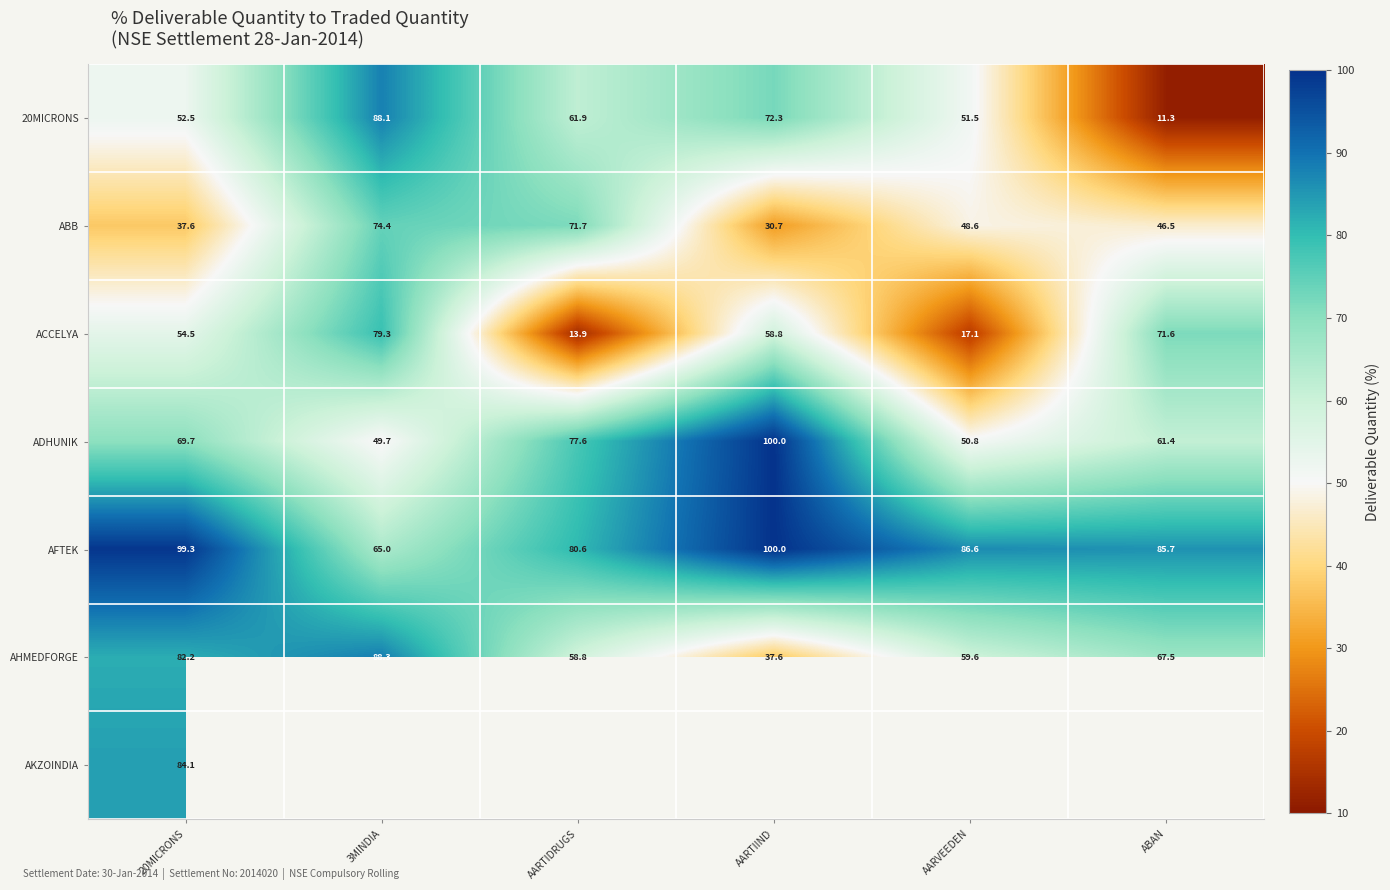

At which label does 20MICRONS reach its minimum?

ABAN